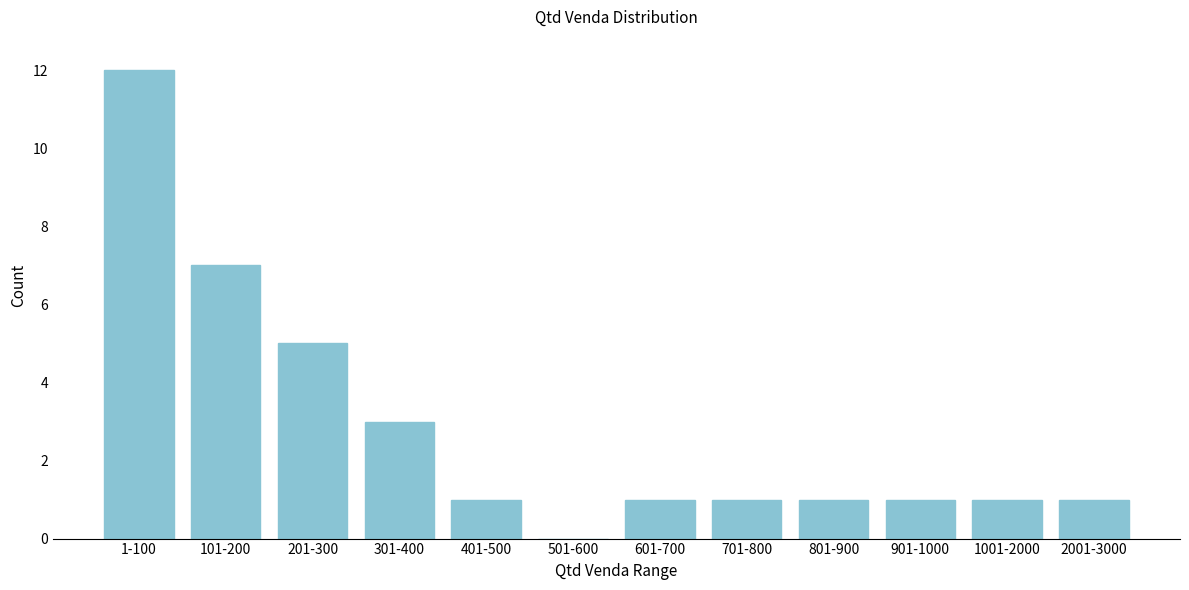

Reading right to left, what are all the values shown in this chart?

2001-3000=1	1001-2000=1	901-1000=1	801-900=1	701-800=1	601-700=1	501-600=0	401-500=1	301-400=3	201-300=5	101-200=7	1-100=12